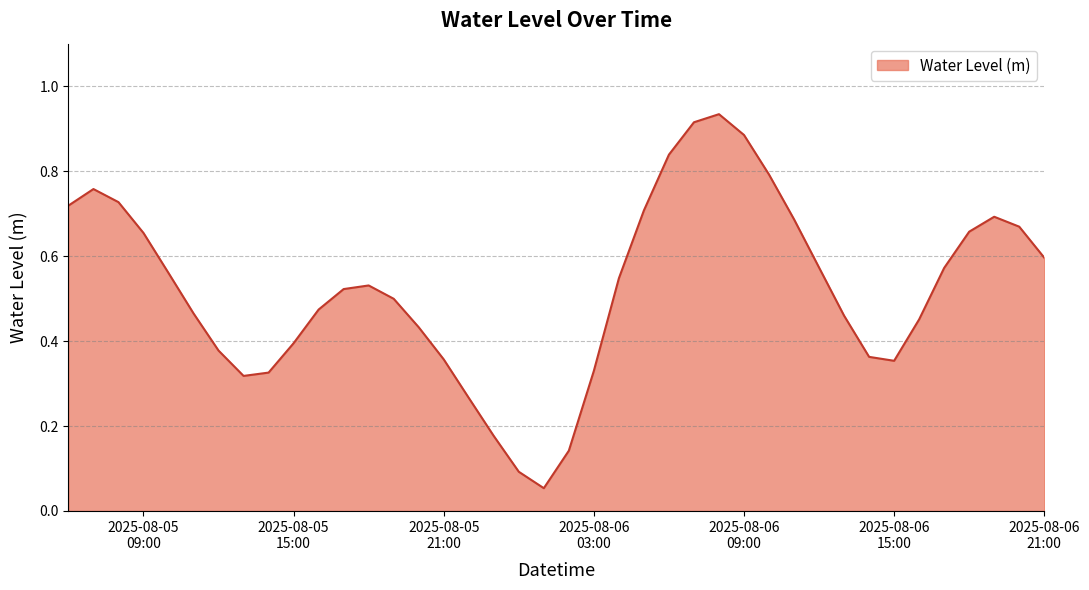

Which label corresponds to the smallest value in the chart?

2025-08-06 01:00